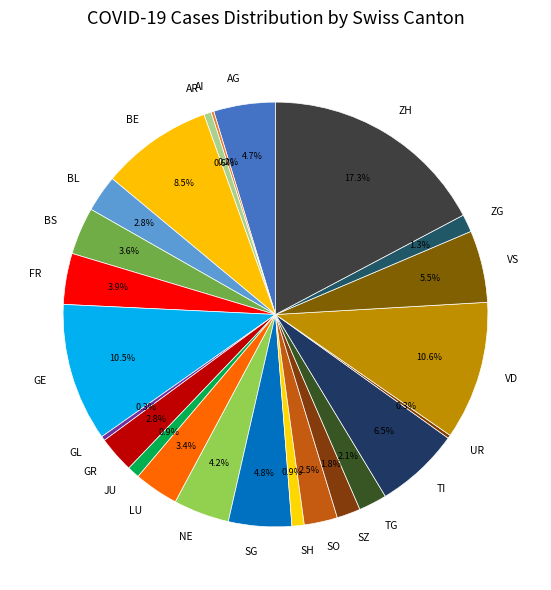

Does any single category account for the majority?

No